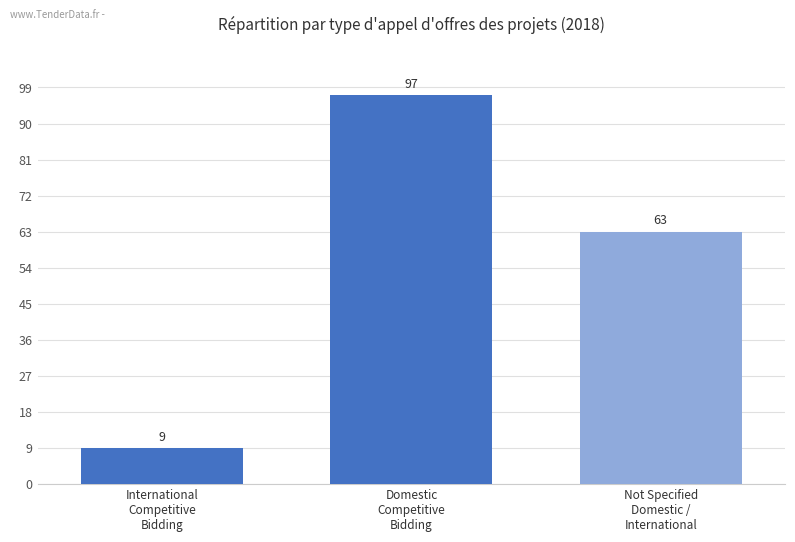

Reading left to right, what are all the values shown in this chart?

International
Competitive
Bidding=9	Domestic
Competitive
Bidding=97	Not Specified
Domestic /
International=63